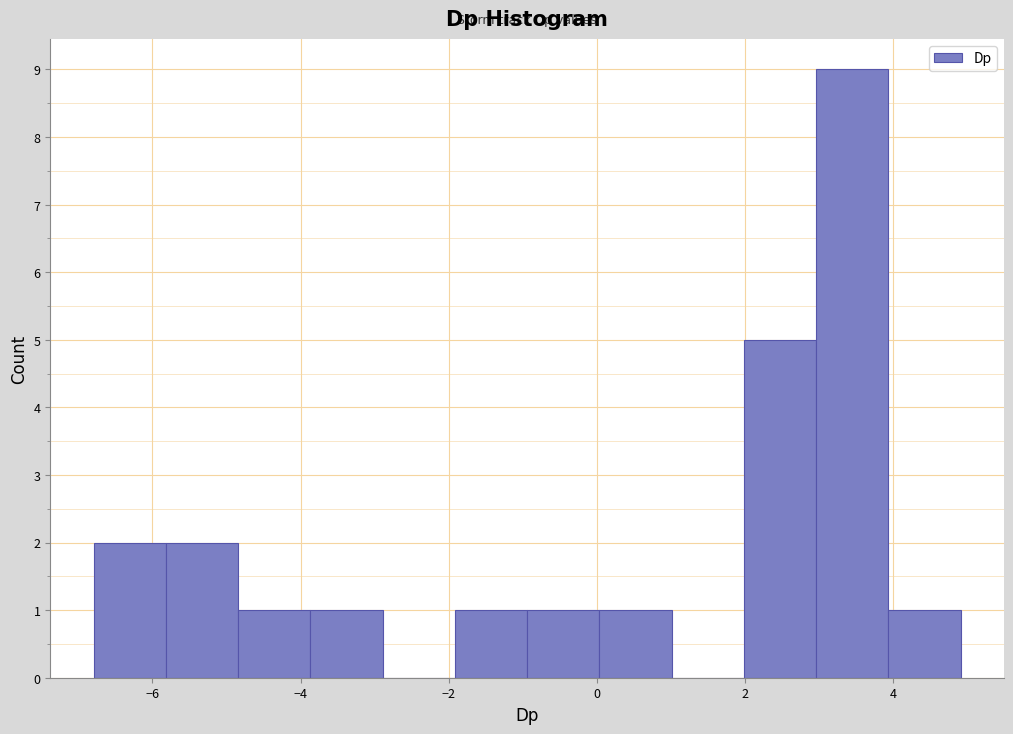

Reading left to right, transcribe this chart: for each bar, give the range it covers on the x-axis and its height. Neither the bar edges nor the heights are printed on the chart, so give them approximately, as read against the axes.

-6.8 to -5.8: 2
-5.8 to -4.8: 2
-4.8 to -3.8: 1
-3.8 to -2.8: 1
-2.8 to -2.0: 0
-2.0 to -1.0: 1
-1.0 to 0.0: 1
0.0 to 1.0: 1
1.0 to 2.0: 0
2.0 to 3.0: 5
3.0 to 4.0: 9
4.0 to 5.0: 1